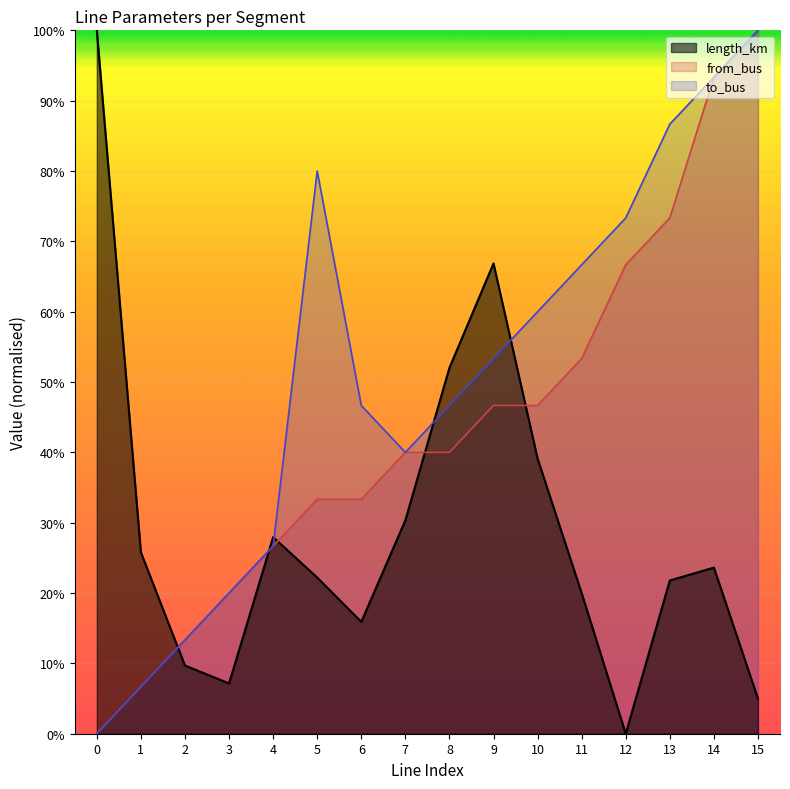

Is it true that length_km equals 0.2 at 9?

False